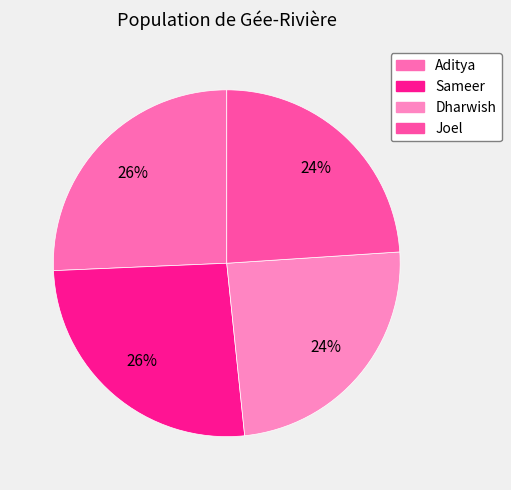

True or false: Joel accounts for 19% of the total.

False